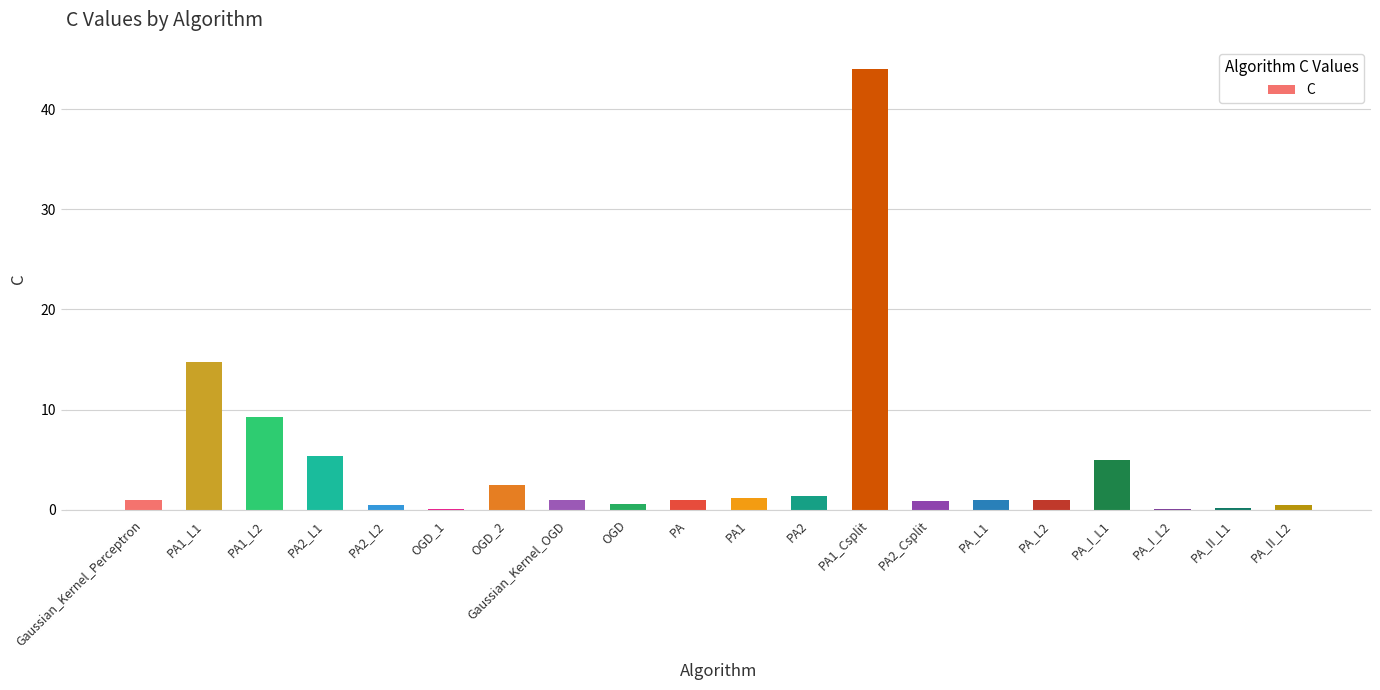

The chart shows a value of 1.0 at PA_L1. True or false?

True